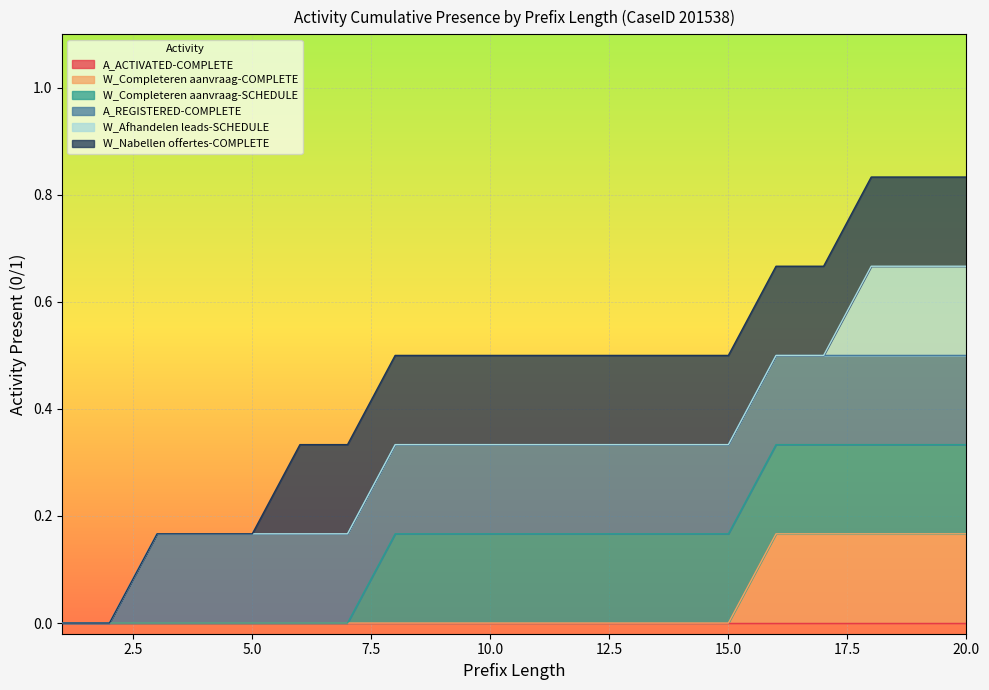

What is the value of the A_REGISTERED-COMPLETE point at the 6th from the left?

1